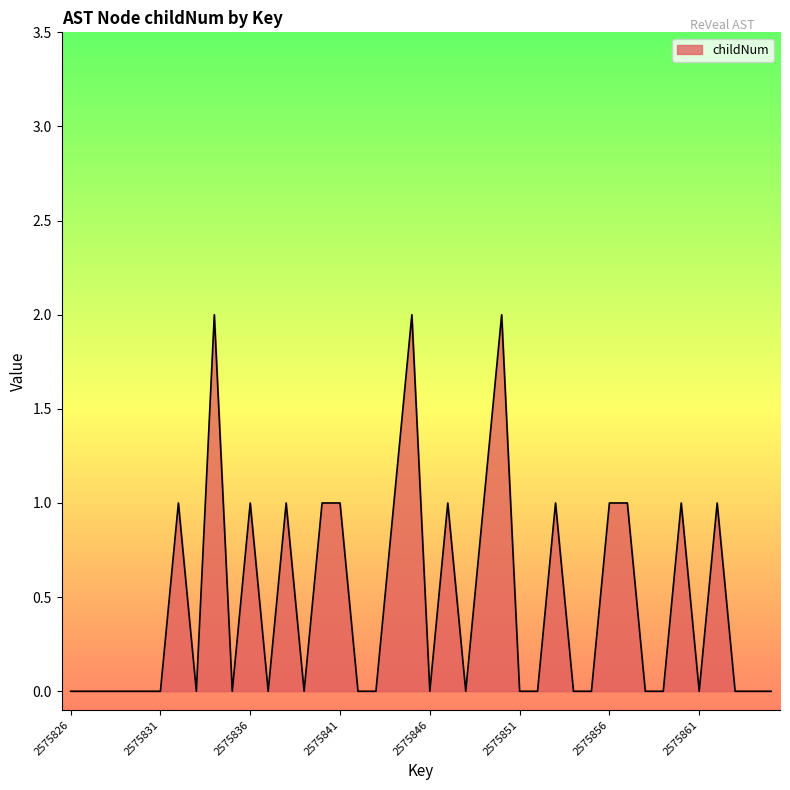

Does the chart have visible grid lines?

No